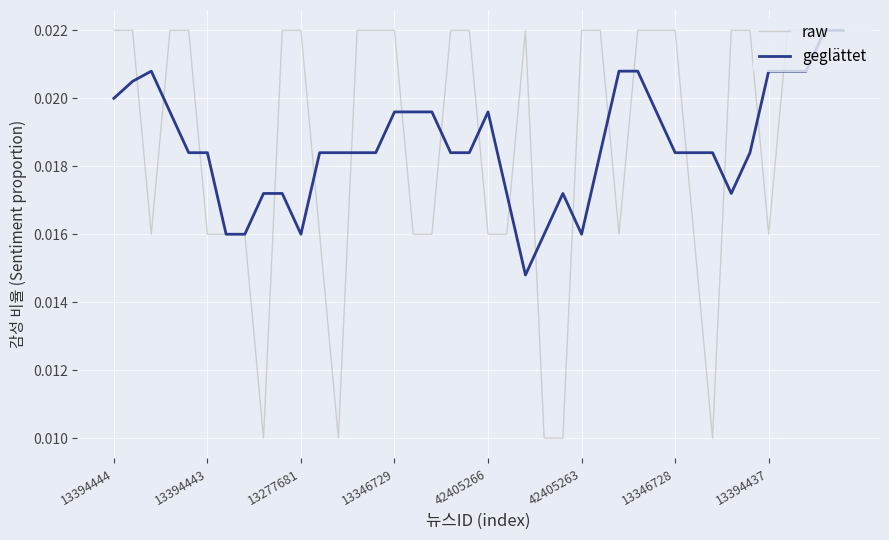

Which series has the largest range (max minus min)?

raw